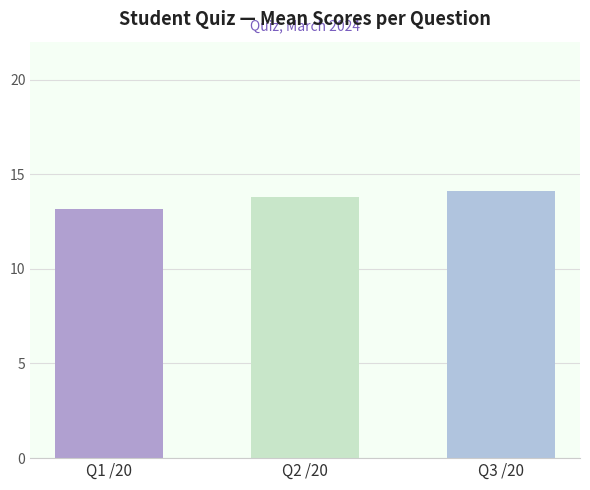

List the labels in order of value, smallest first.

Q1 /20, Q2 /20, Q3 /20